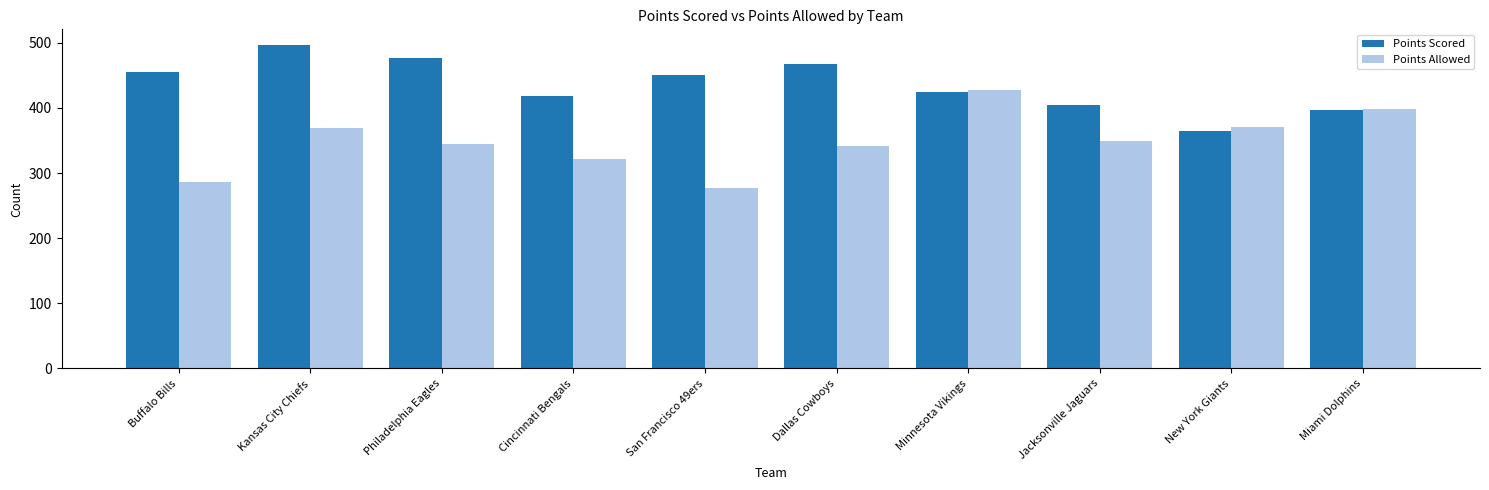

Rank the series at Jacksonville Jaguars from lowest to highest value.

Points Allowed, Points Scored